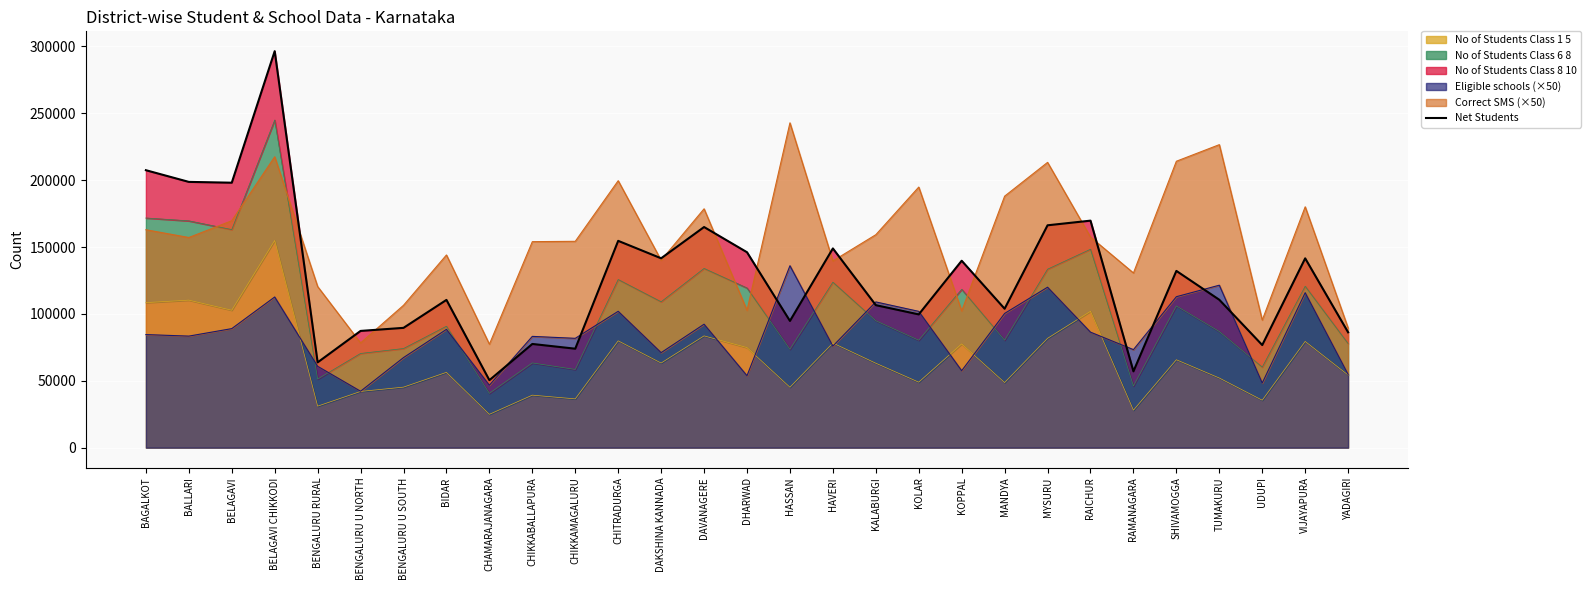

What is the label of the 25th point from the left?

SHIVAMOGGA